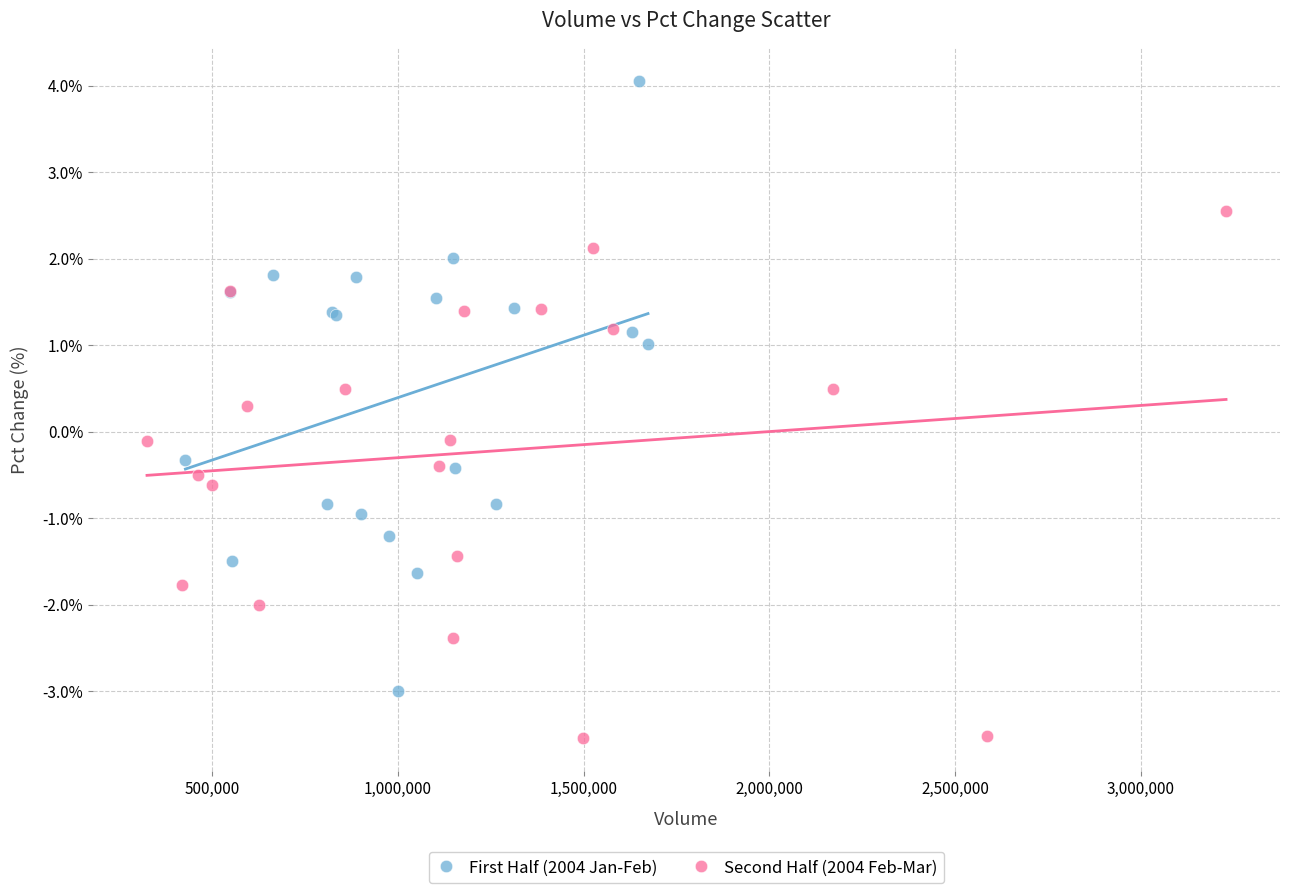

Which series contains the lowest Y value?

Second Half (2004 Feb-Mar)